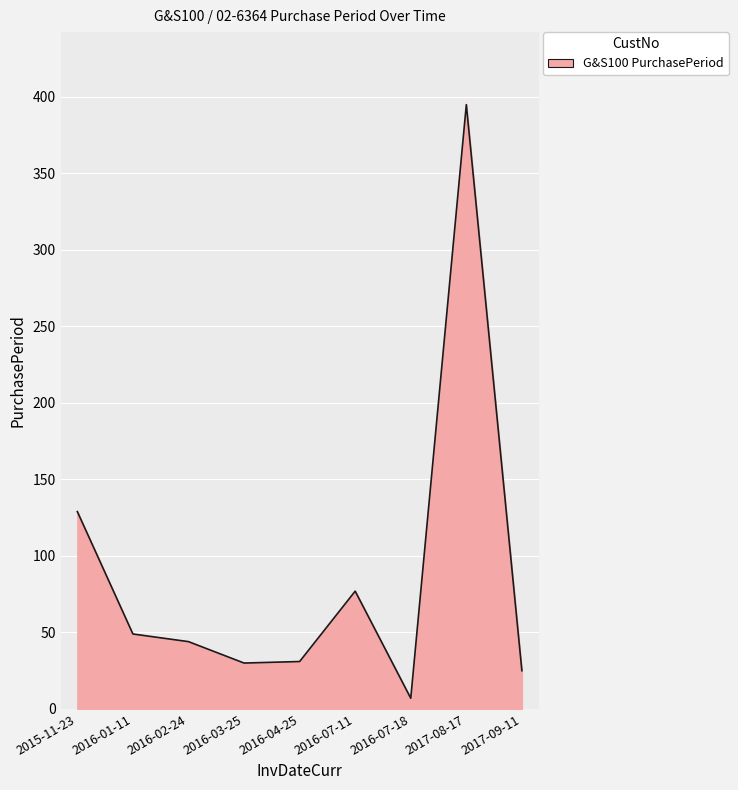

The value at 2016-07-18 is 7. True or false?

True